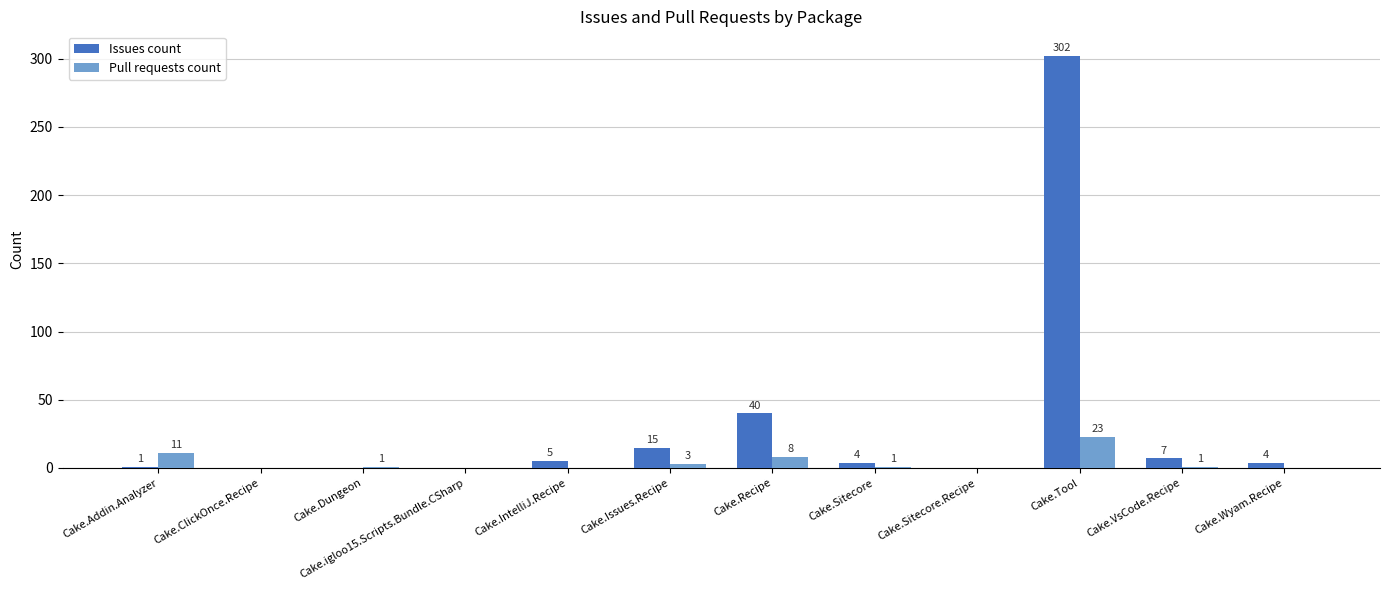

What is the sum of the Pull requests count values at Cake.IntelliJ.Recipe and Cake.Tool?

23